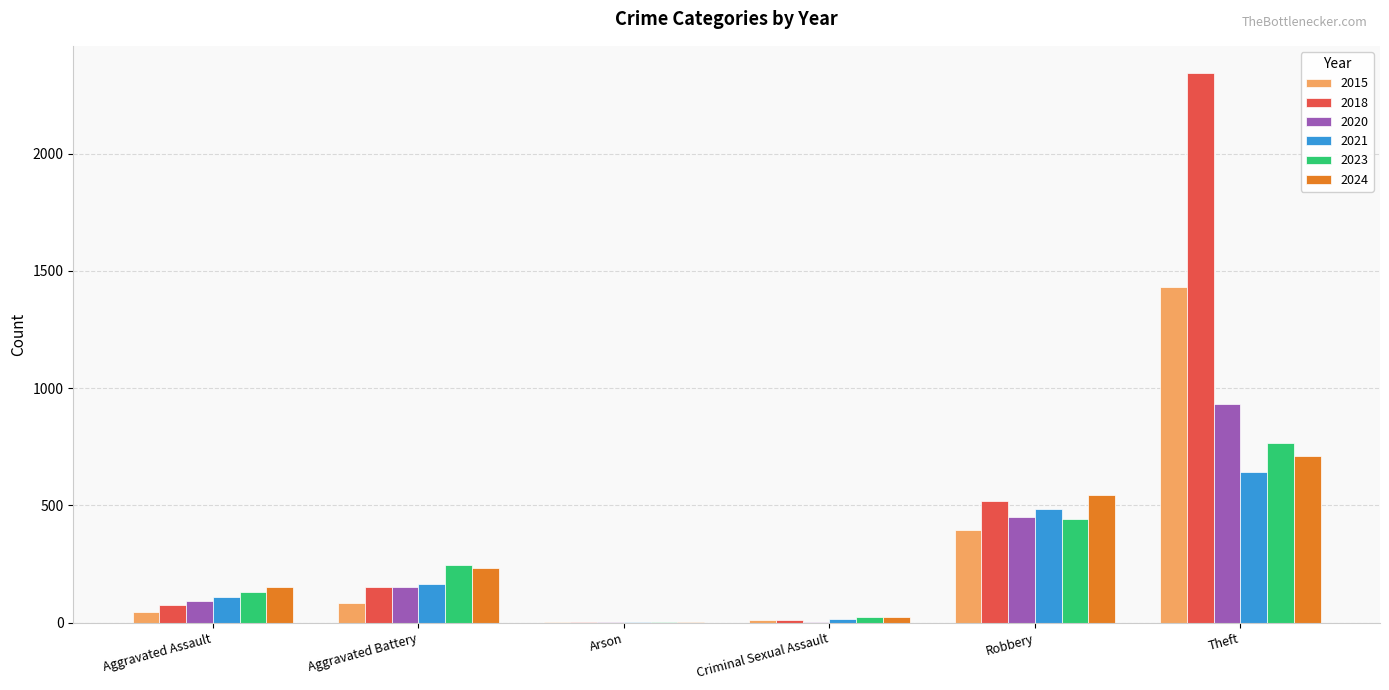

At which category is the sum across all series the highest?

Theft